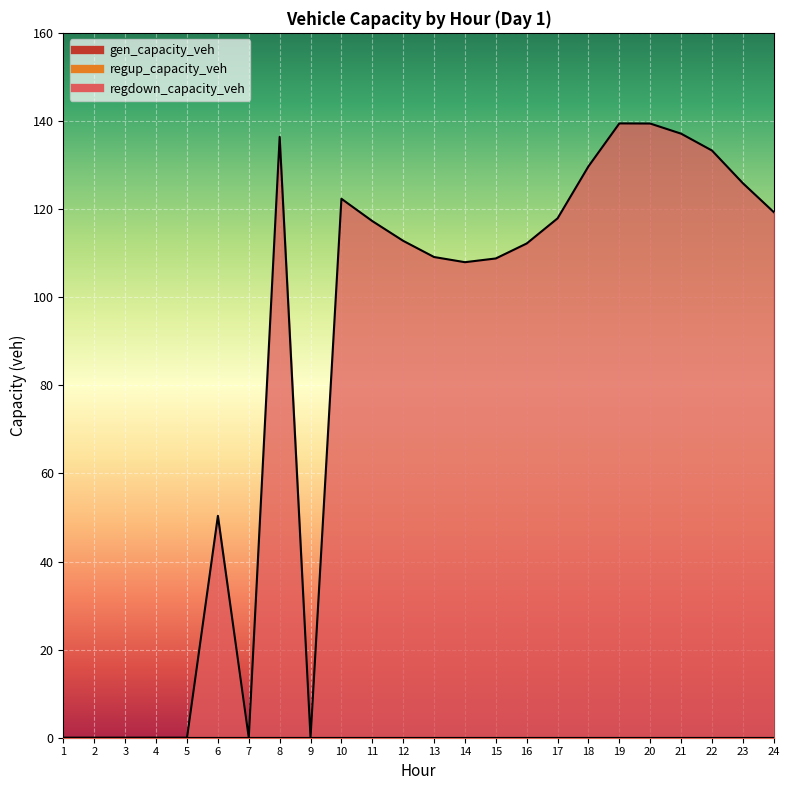

True or false: regup_capacity_veh has more than 1 points higher than both neighbors.

False